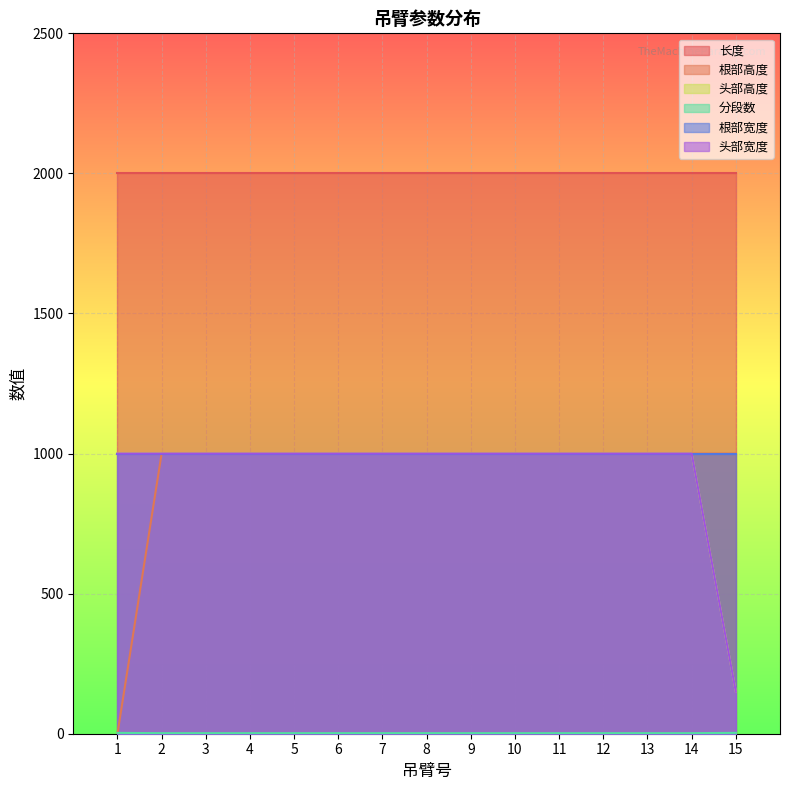

Is the value of 头部宽度 at 10 greater than the value of 根部高度 at 7?

No